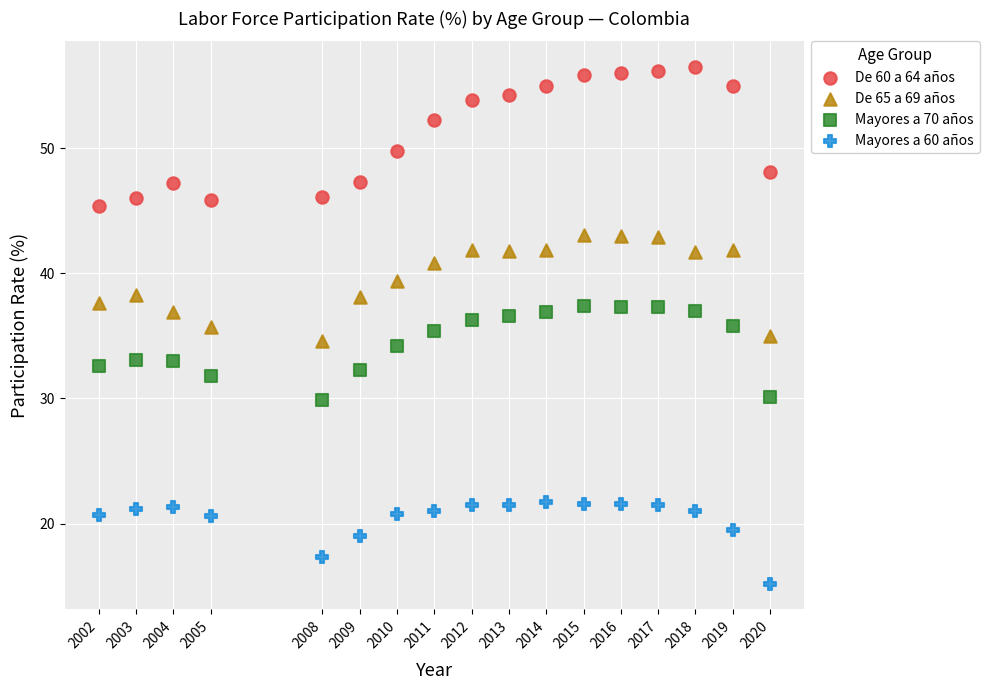

Across all data points, what is the range of X values (max minus min)?

18.0